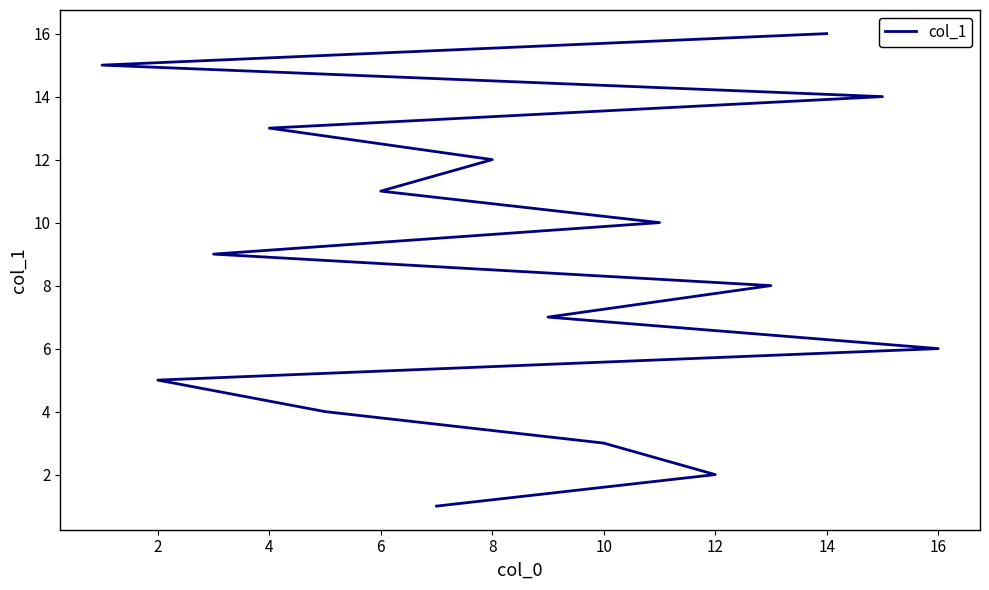

How many lines are shown in the chart?

1